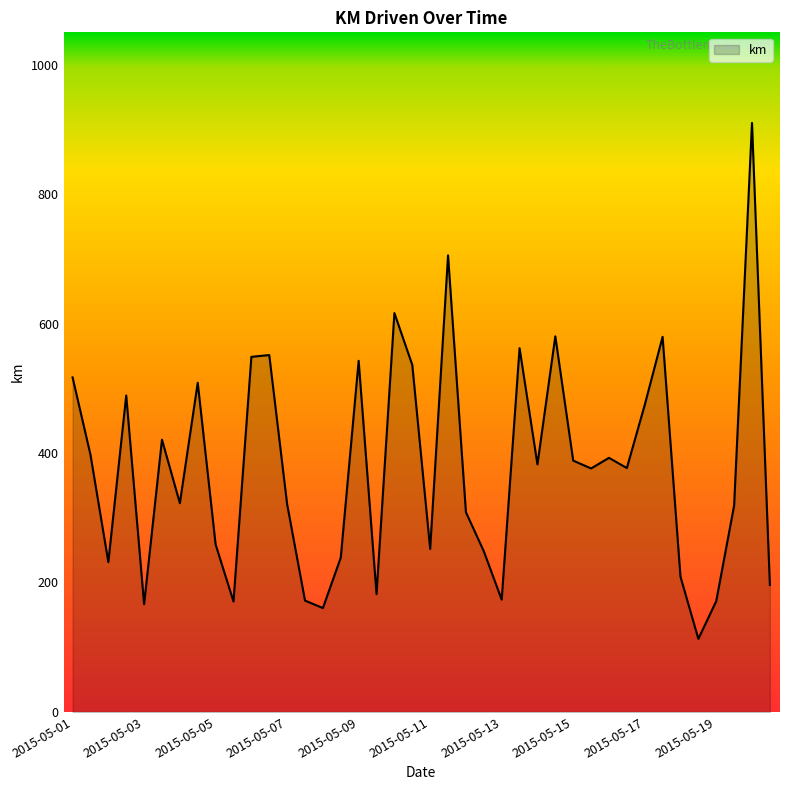

What is the maximum value shown in the chart?

910.1